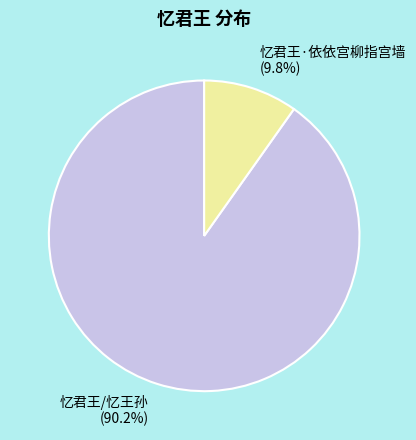

Which category has the biggest portion of the pie?

忆君王/忆王孙